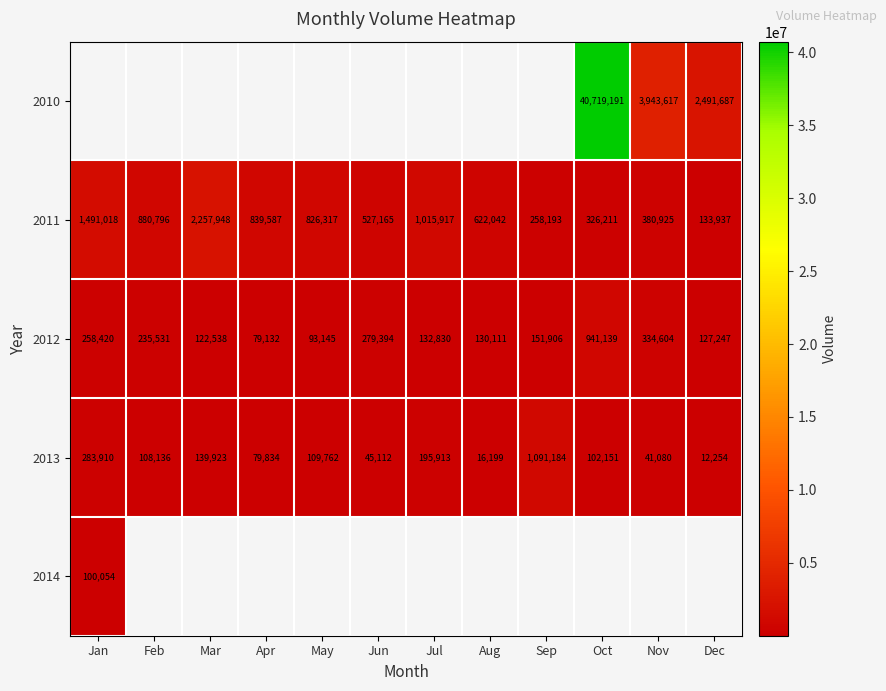

Is it true that 2013 equals 171045.0 at Feb?

False